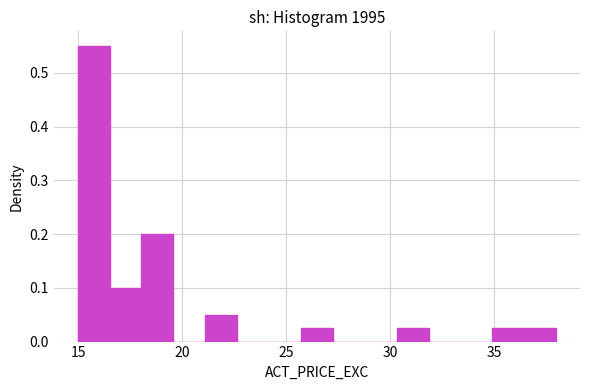

Around what value on the x-axis is the tallest bar? Give the approximate position of its centre, as read against the axis.

15.5